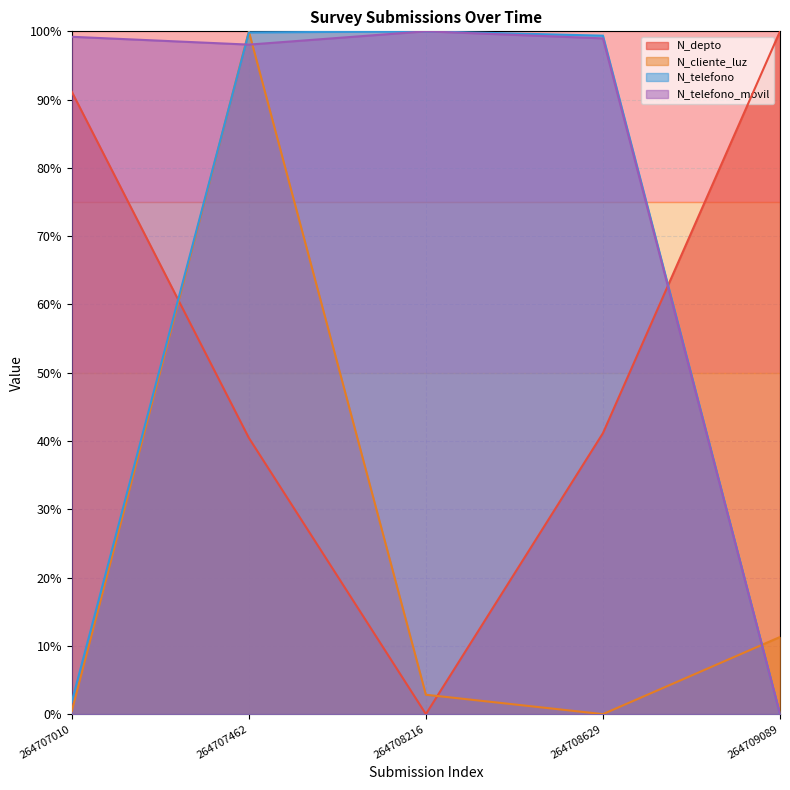

What are all the series names shown in the legend?

N_depto, N_cliente_luz, N_telefono, N_telefono_movil